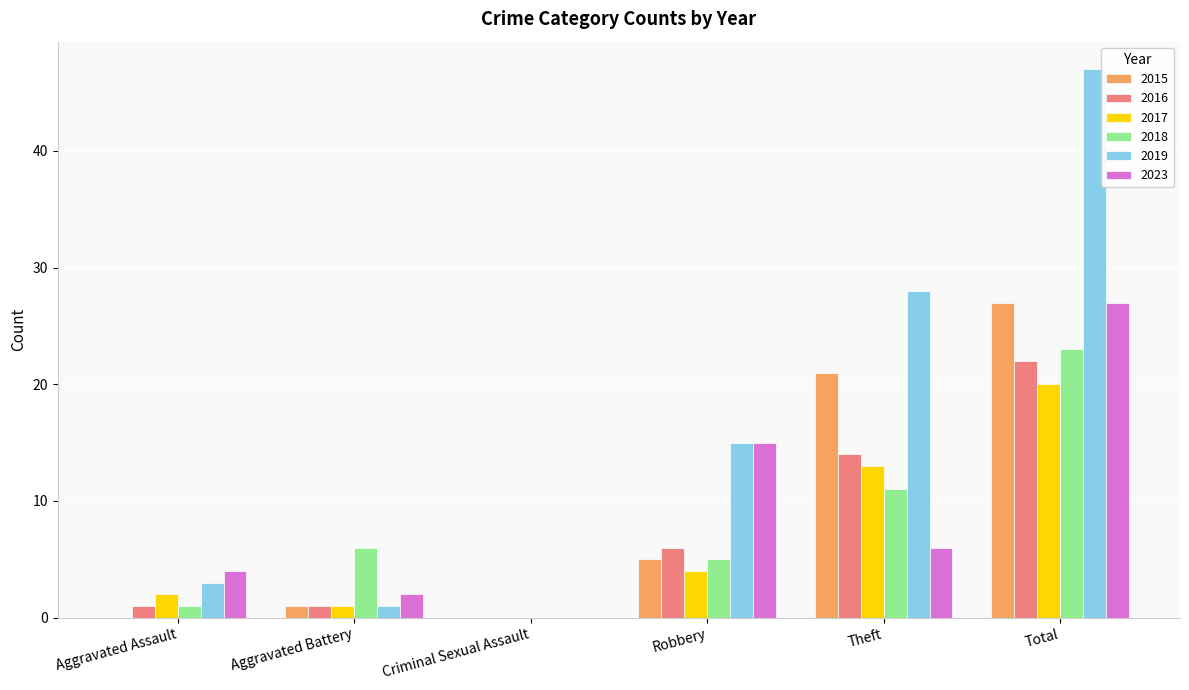

Which series changed the most between Aggravated Battery and Criminal Sexual Assault?

2018